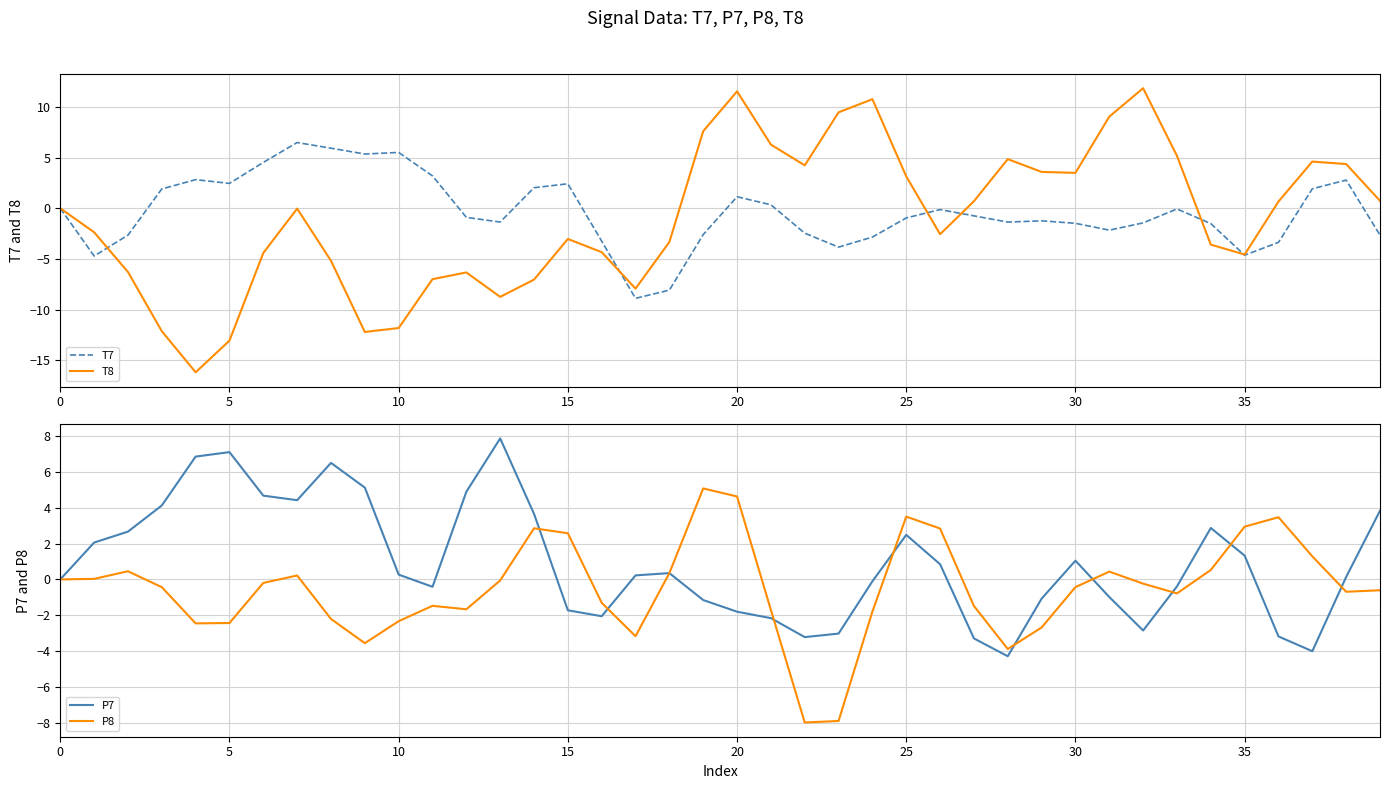

How many interior local peaks does the P7 series have?

7